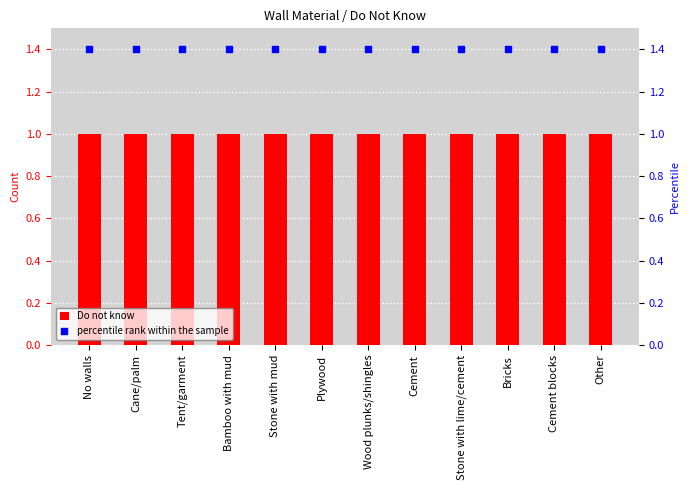

At which category is the sum across all series the highest?

No walls